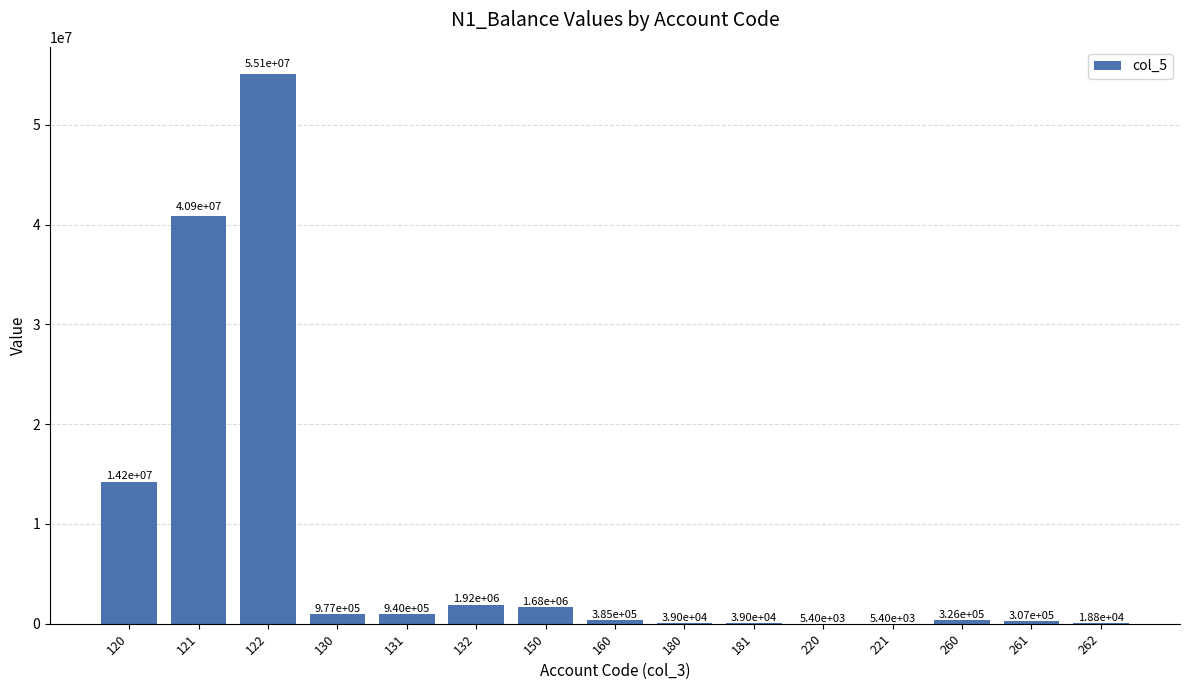

What is the sum of the values at 120 and 130?

15163033.0